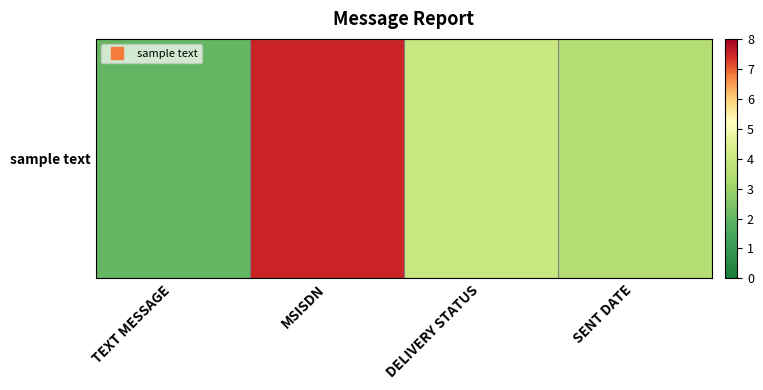

What is the smallest value displayed?

2.0